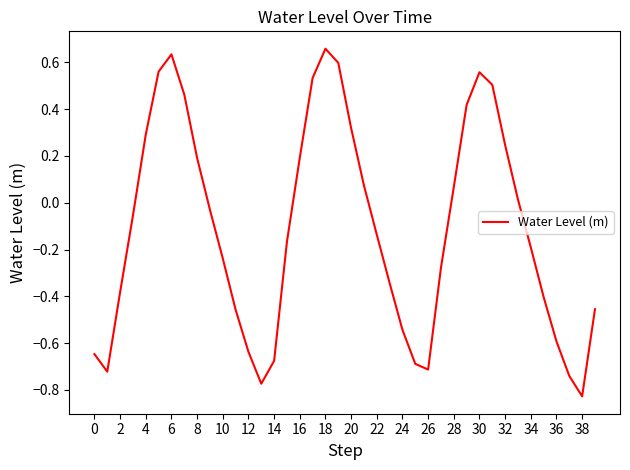

Does the chart have visible grid lines?

No